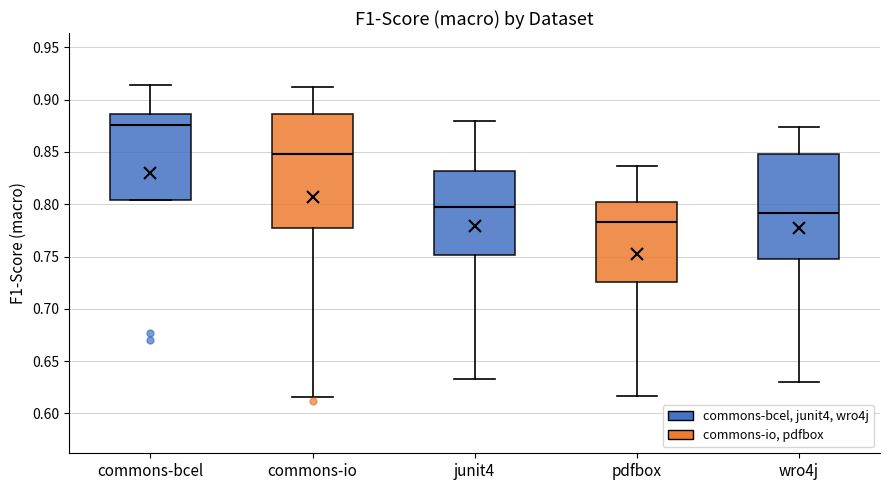

Which box is the tallest, from its lower edge to its upper edge?

commons-io